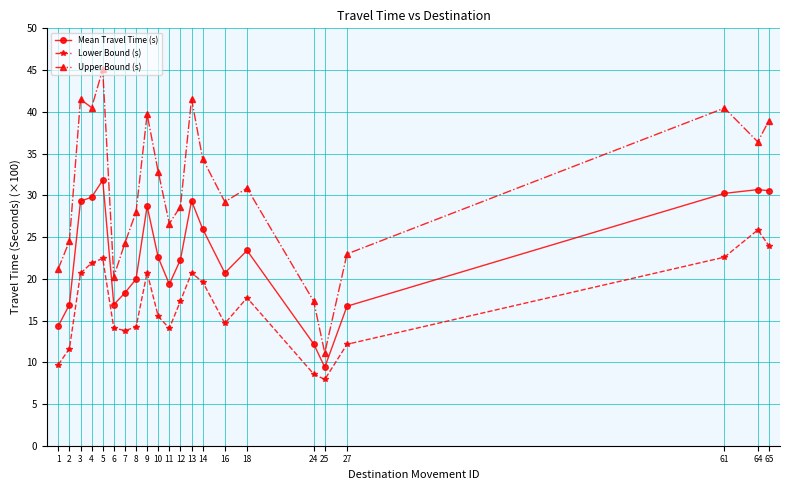

Rank the series by their maximum value, from lowest to highest.

Lower Bound (s), Mean Travel Time (s), Upper Bound (s)